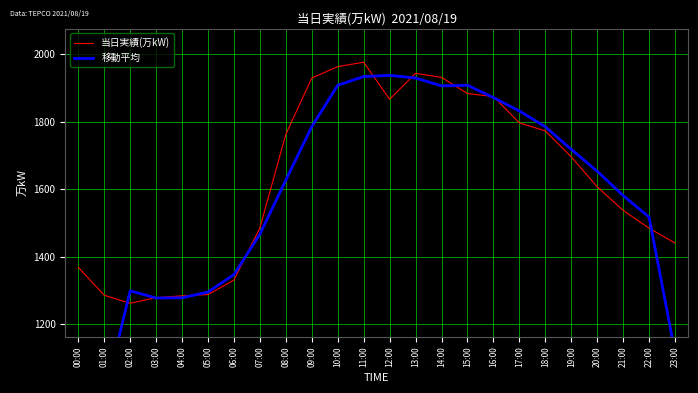

What is the label of the 5th point from the right?

19:00